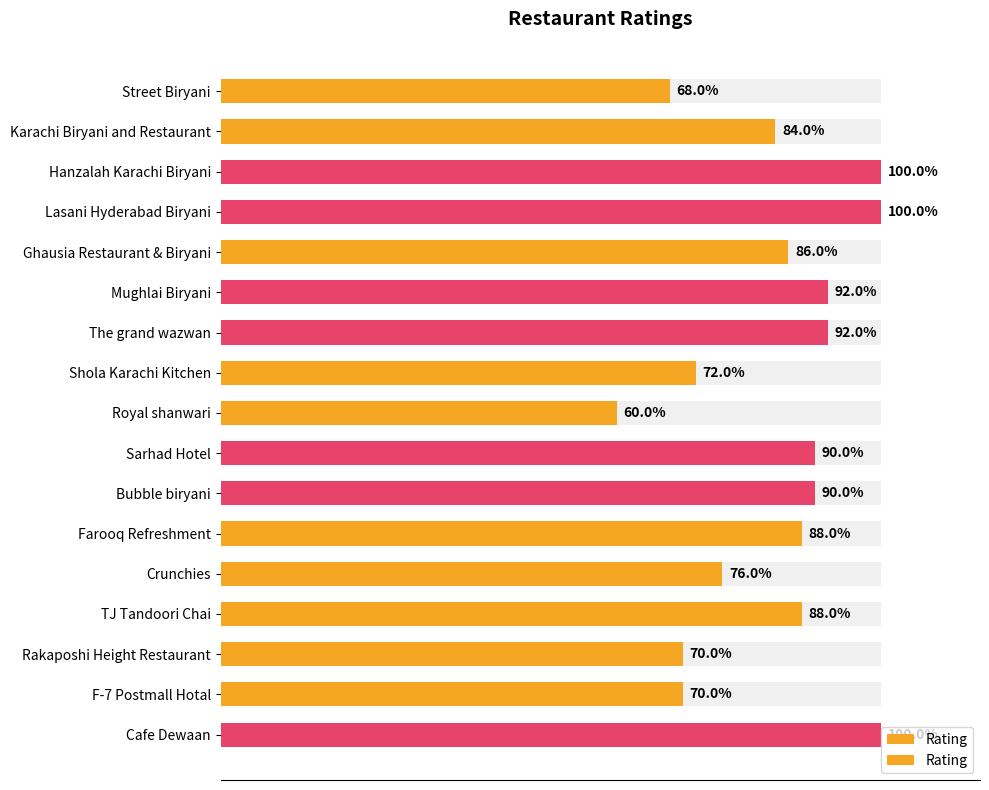

Count the values in the range 3 to 4.

6